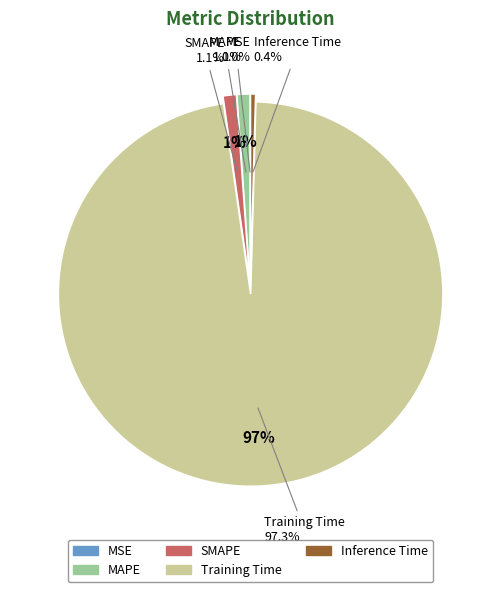

The Training Time slice represents 99% of the pie. True or false?

False